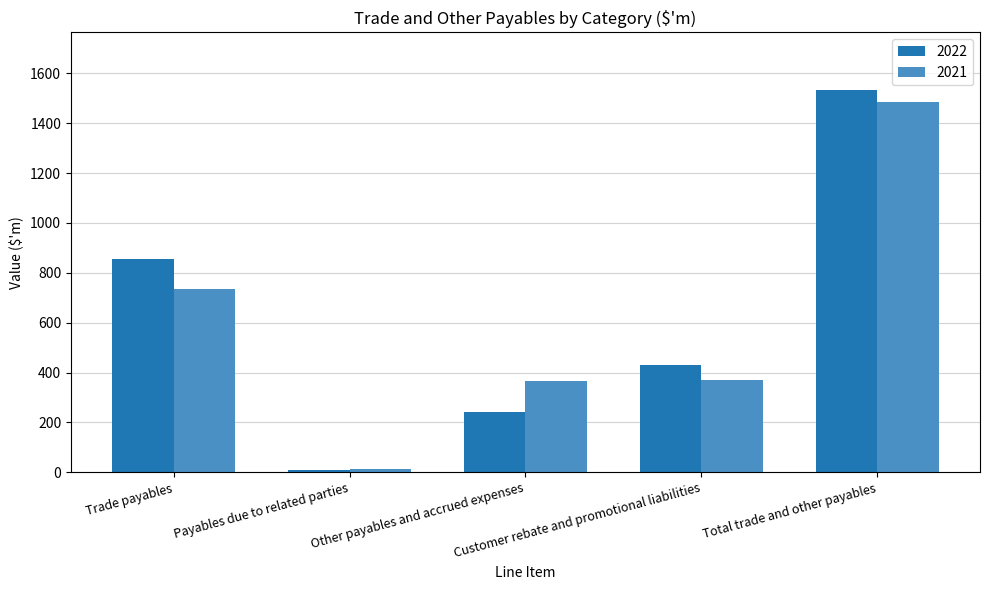

Which series changed the most between Payables due to related parties and Customer rebate and promotional liabilities?

2022